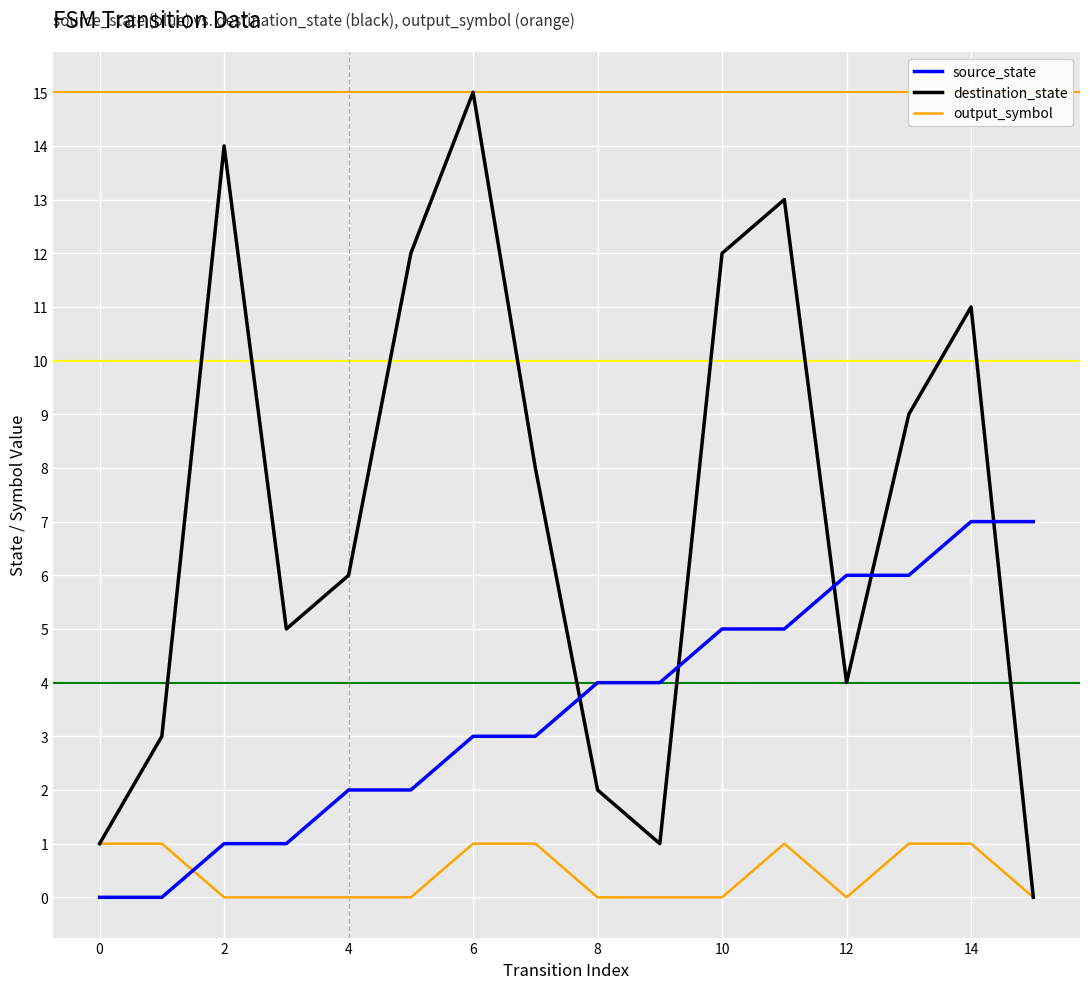

How many times do output_symbol and source_state cross each other?

1